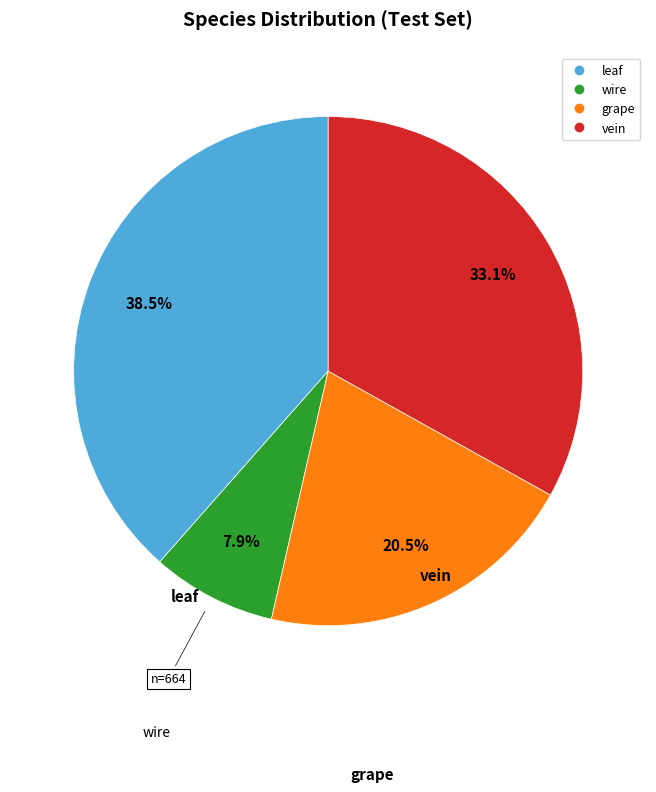

Combined, do vein and wire account for over 50%?

No